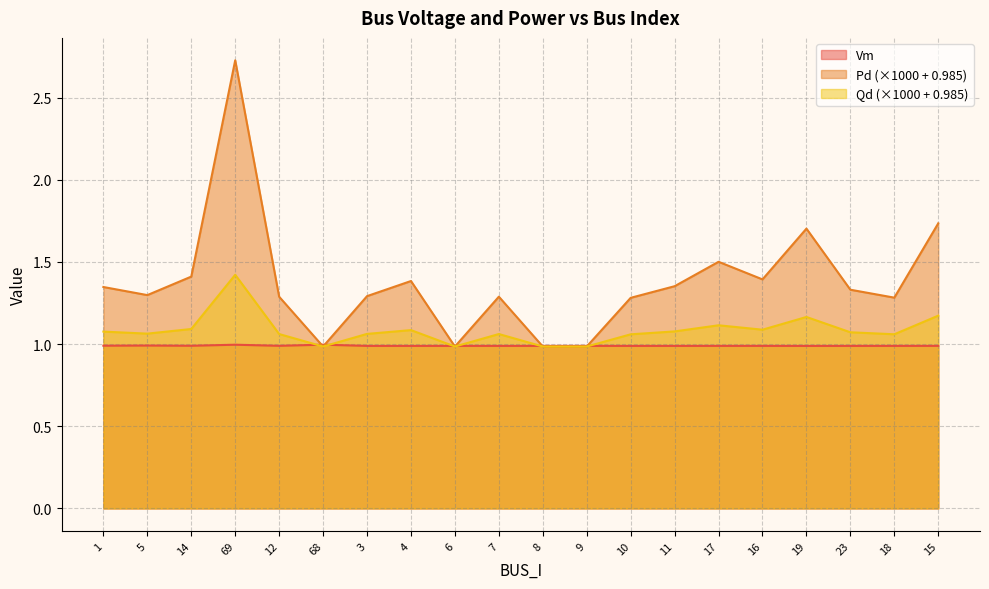

List the labels in order of Qd value, largest first.

69, 15, 19, 17, 14, 16, 4, 11, 1, 23, 5, 3, 7, 12, 18, 10, 68, 6, 8, 9